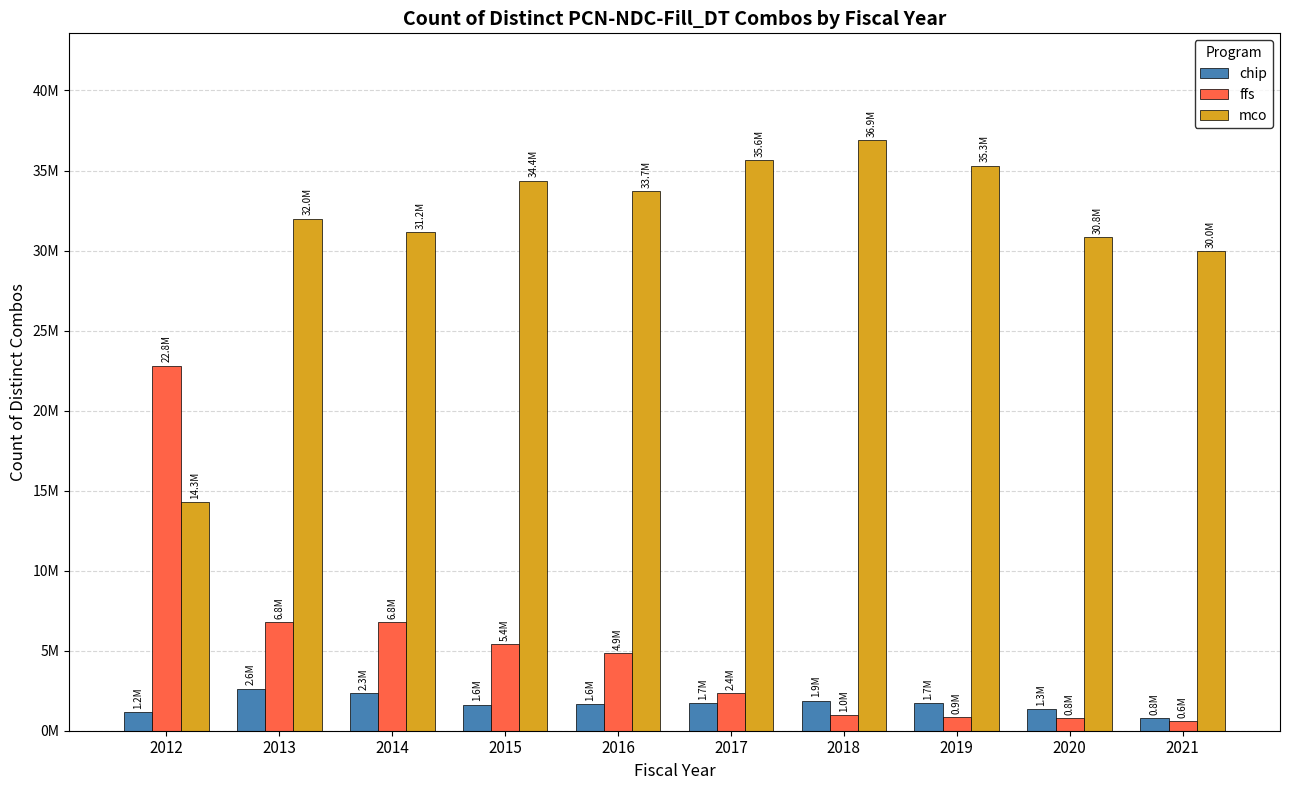

Reading left to right, what are all the values shown in this chart?

chip: 1172978	2631929	2332624	1633809	1638903	1704953	1879542	1720947	1329906	807511
ffs: 22816147	6811373	6800348	5425403	4863034	2374020	975232	862285	809086	611888
mco: 14303534	31993123	31159243	34367109	33730885	35634645	36925080	35310796	30845820	29979866